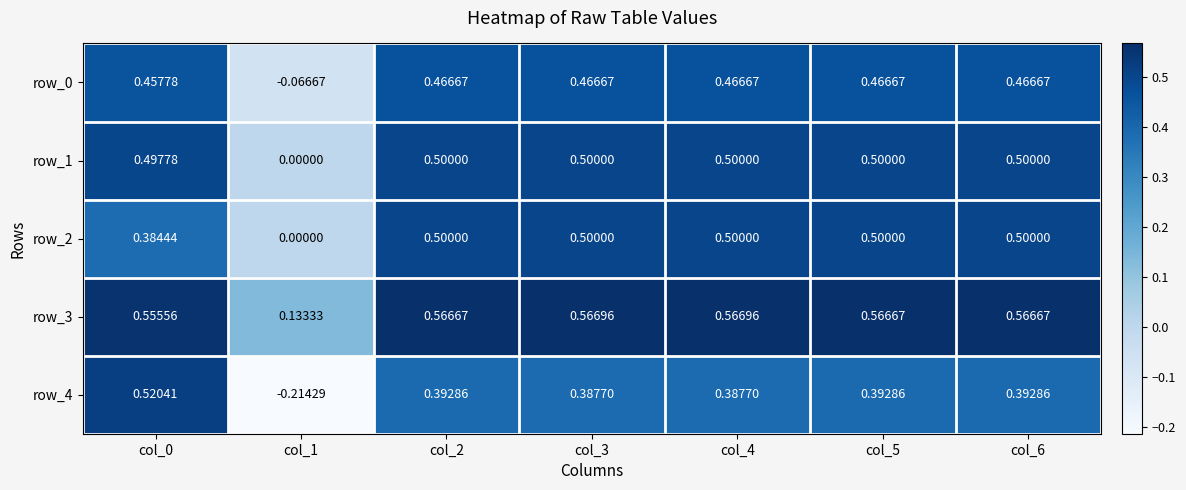

At which category is the sum across all series the highest?

col_2